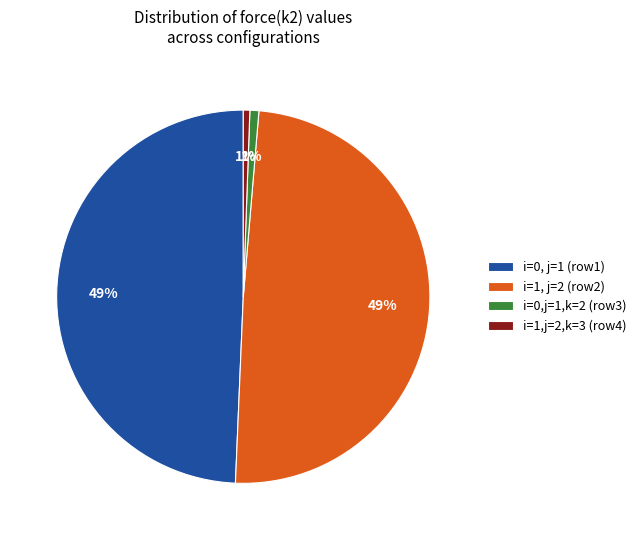

Is there a majority slice in this chart?

No